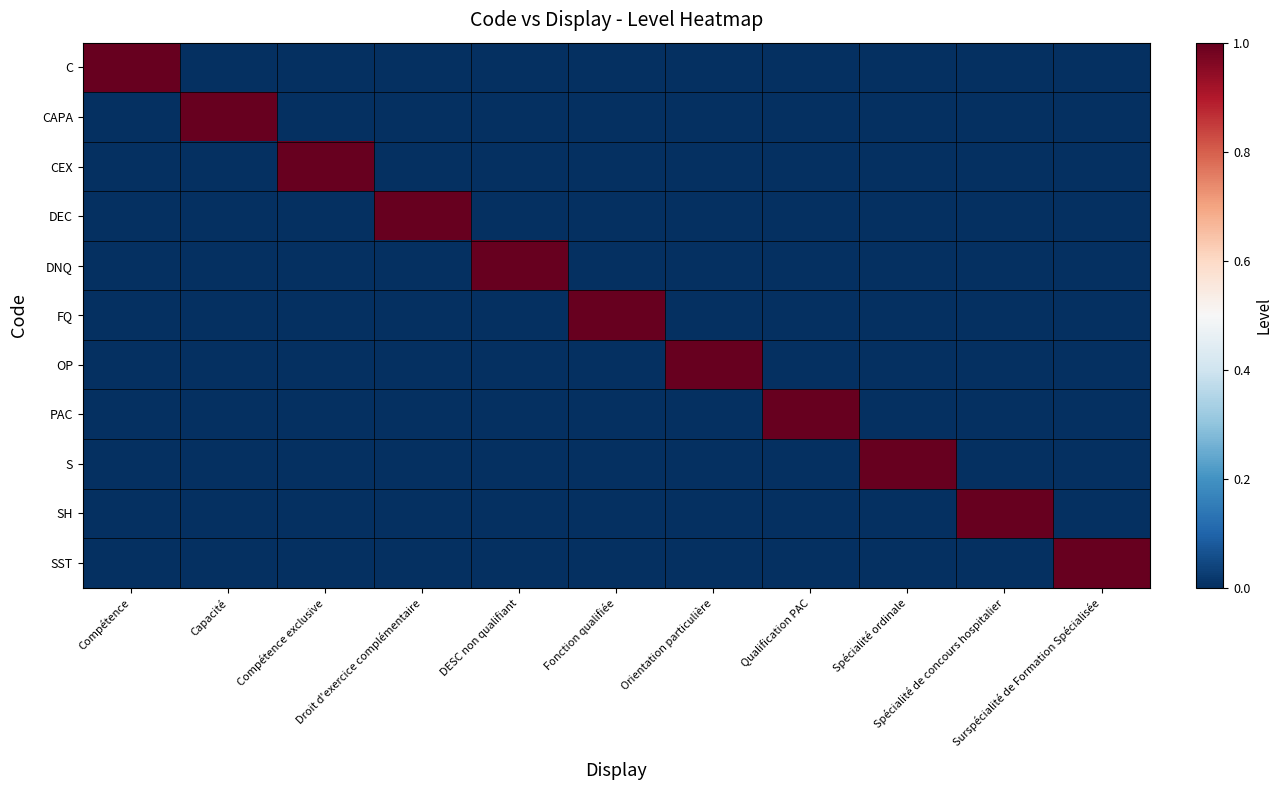

Reading left to right, transcribe all the data shown in this chart.

C: Compétence=1	Capacité=0	Compétence exclusive=0	Droit d'exercice complémentaire=0	DESC non qualifiant=0	Fonction qualifiée=0	Orientation particulière=0	Qualification PAC=0	Spécialité ordinale=0	Spécialité de concours hospitalier=0	Surspécialité de Formation Spécialisée=0
CAPA: Compétence=0	Capacité=1	Compétence exclusive=0	Droit d'exercice complémentaire=0	DESC non qualifiant=0	Fonction qualifiée=0	Orientation particulière=0	Qualification PAC=0	Spécialité ordinale=0	Spécialité de concours hospitalier=0	Surspécialité de Formation Spécialisée=0
CEX: Compétence=0	Capacité=0	Compétence exclusive=1	Droit d'exercice complémentaire=0	DESC non qualifiant=0	Fonction qualifiée=0	Orientation particulière=0	Qualification PAC=0	Spécialité ordinale=0	Spécialité de concours hospitalier=0	Surspécialité de Formation Spécialisée=0
DEC: Compétence=0	Capacité=0	Compétence exclusive=0	Droit d'exercice complémentaire=1	DESC non qualifiant=0	Fonction qualifiée=0	Orientation particulière=0	Qualification PAC=0	Spécialité ordinale=0	Spécialité de concours hospitalier=0	Surspécialité de Formation Spécialisée=0
DNQ: Compétence=0	Capacité=0	Compétence exclusive=0	Droit d'exercice complémentaire=0	DESC non qualifiant=1	Fonction qualifiée=0	Orientation particulière=0	Qualification PAC=0	Spécialité ordinale=0	Spécialité de concours hospitalier=0	Surspécialité de Formation Spécialisée=0
FQ: Compétence=0	Capacité=0	Compétence exclusive=0	Droit d'exercice complémentaire=0	DESC non qualifiant=0	Fonction qualifiée=1	Orientation particulière=0	Qualification PAC=0	Spécialité ordinale=0	Spécialité de concours hospitalier=0	Surspécialité de Formation Spécialisée=0
OP: Compétence=0	Capacité=0	Compétence exclusive=0	Droit d'exercice complémentaire=0	DESC non qualifiant=0	Fonction qualifiée=0	Orientation particulière=1	Qualification PAC=0	Spécialité ordinale=0	Spécialité de concours hospitalier=0	Surspécialité de Formation Spécialisée=0
PAC: Compétence=0	Capacité=0	Compétence exclusive=0	Droit d'exercice complémentaire=0	DESC non qualifiant=0	Fonction qualifiée=0	Orientation particulière=0	Qualification PAC=1	Spécialité ordinale=0	Spécialité de concours hospitalier=0	Surspécialité de Formation Spécialisée=0
S: Compétence=0	Capacité=0	Compétence exclusive=0	Droit d'exercice complémentaire=0	DESC non qualifiant=0	Fonction qualifiée=0	Orientation particulière=0	Qualification PAC=0	Spécialité ordinale=1	Spécialité de concours hospitalier=0	Surspécialité de Formation Spécialisée=0
SH: Compétence=0	Capacité=0	Compétence exclusive=0	Droit d'exercice complémentaire=0	DESC non qualifiant=0	Fonction qualifiée=0	Orientation particulière=0	Qualification PAC=0	Spécialité ordinale=0	Spécialité de concours hospitalier=1	Surspécialité de Formation Spécialisée=0
SST: Compétence=0	Capacité=0	Compétence exclusive=0	Droit d'exercice complémentaire=0	DESC non qualifiant=0	Fonction qualifiée=0	Orientation particulière=0	Qualification PAC=0	Spécialité ordinale=0	Spécialité de concours hospitalier=0	Surspécialité de Formation Spécialisée=1